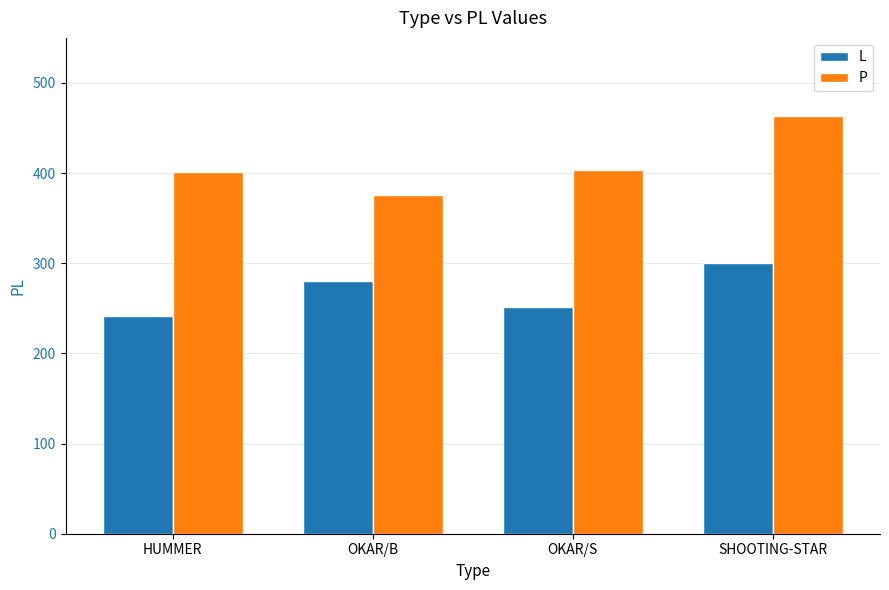

At which label does P reach its minimum?

OKAR/B